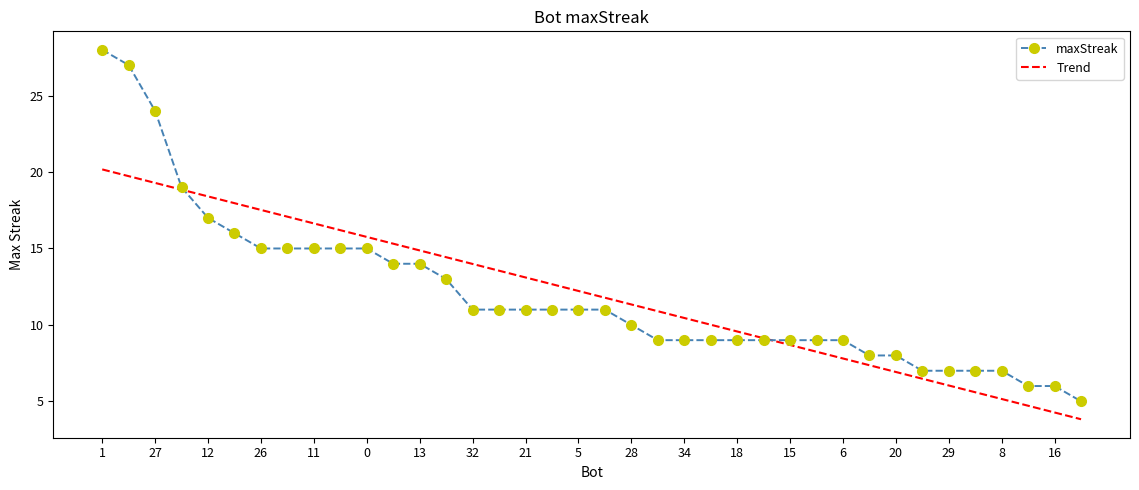

Which series has the largest range (max minus min)?

maxStreak